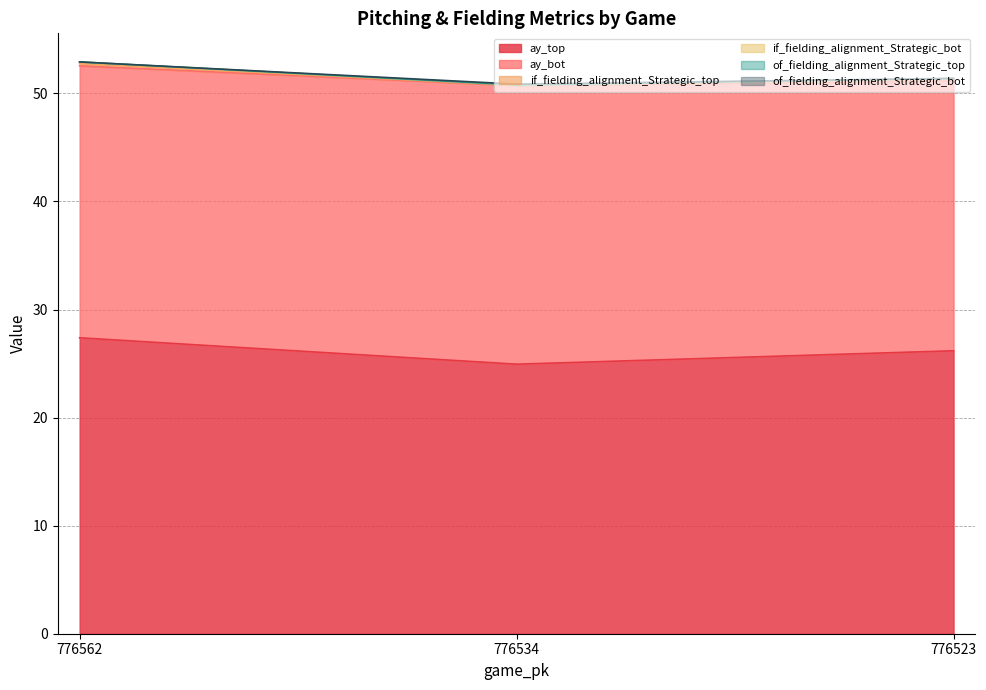

Count the of_fielding_alignment_Strategic_top values in the range 0 to 1.

3